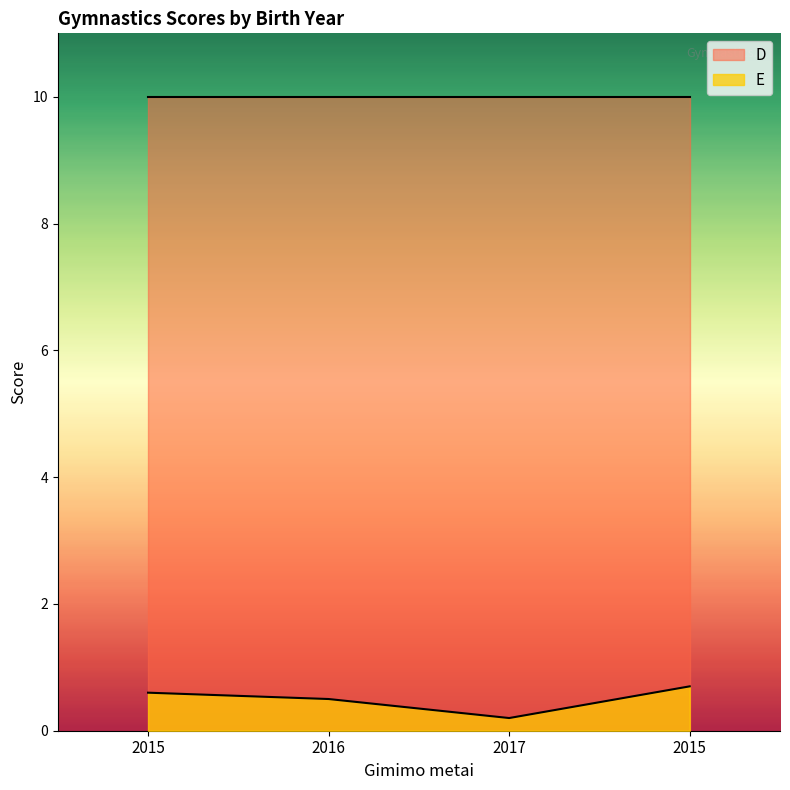

Which label corresponds to the smallest value in the chart?

2017